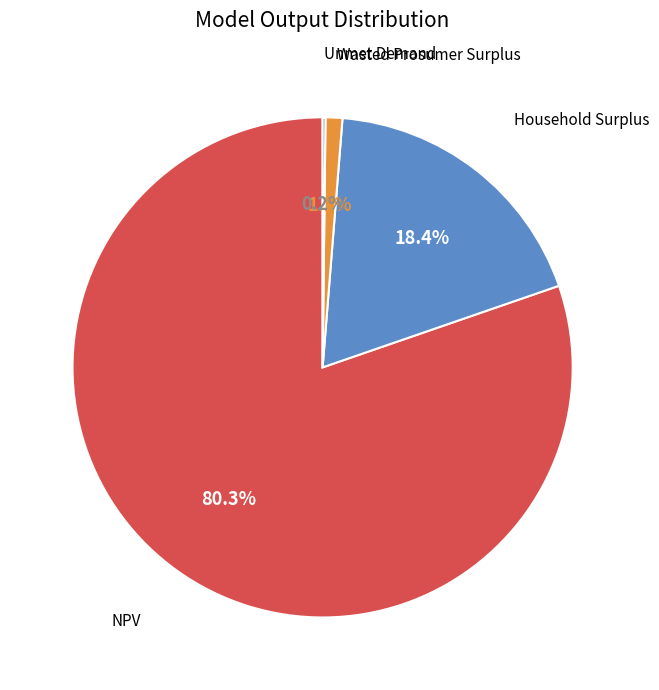

What is the largest slice in the pie chart?

NPV